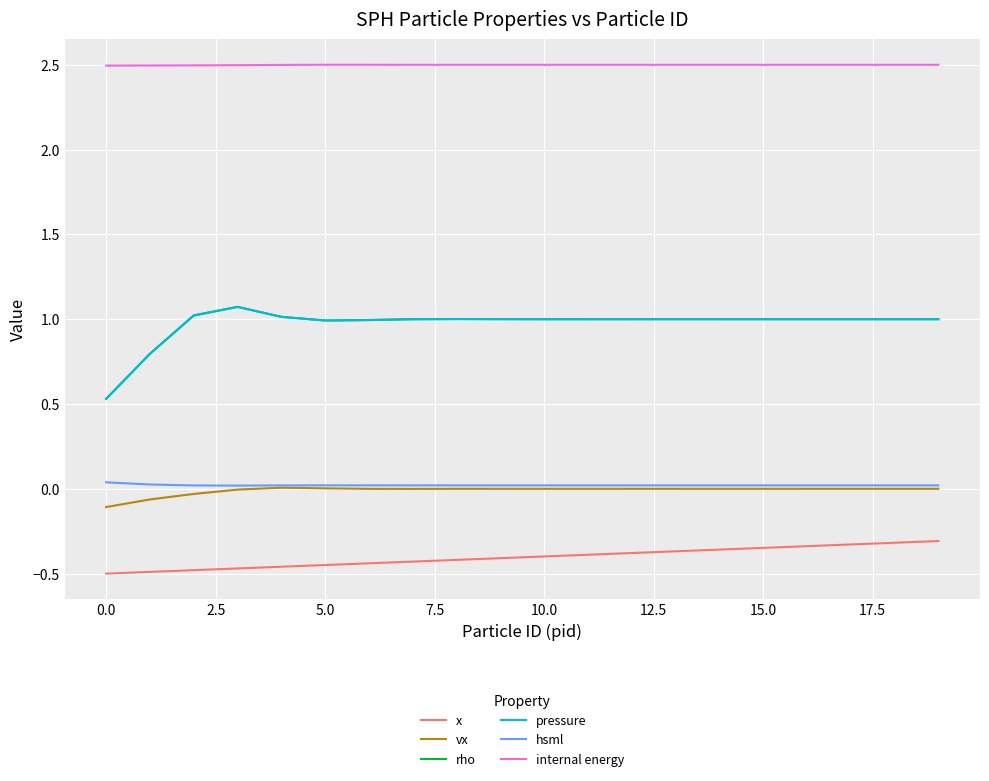

True or false: internal energy has more than 0 interior local peaks.

True